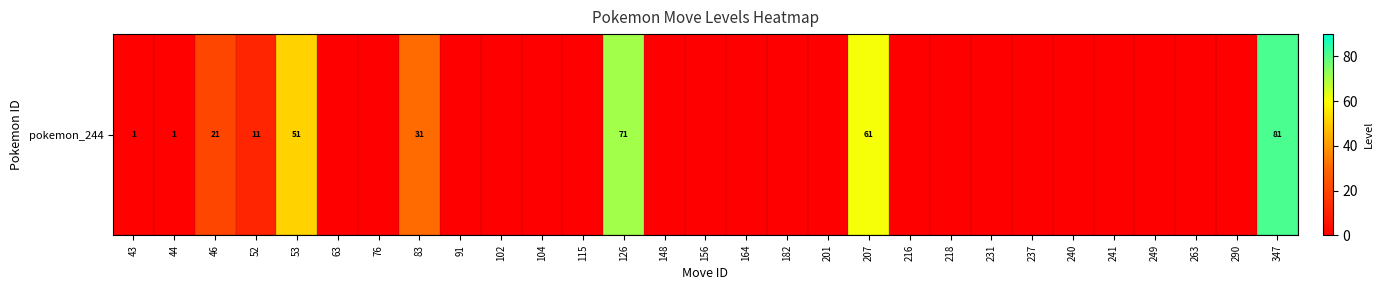

Rank the categories by value from highest to lowest.

347, 126, 207, 53, 83, 46, 52, 43, 44, 63, 76, 91, 102, 104, 115, 148, 156, 164, 182, 201, 216, 218, 231, 237, 240, 241, 249, 263, 290